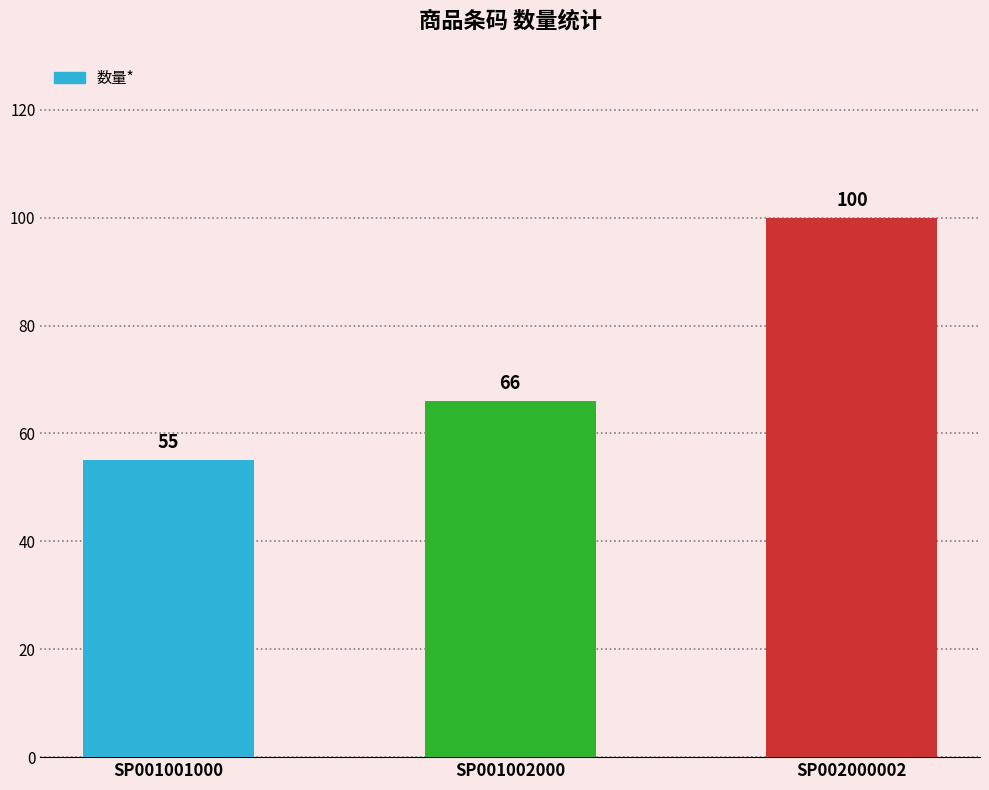

Which has a higher value, SP001002000 or SP002000002?

SP002000002